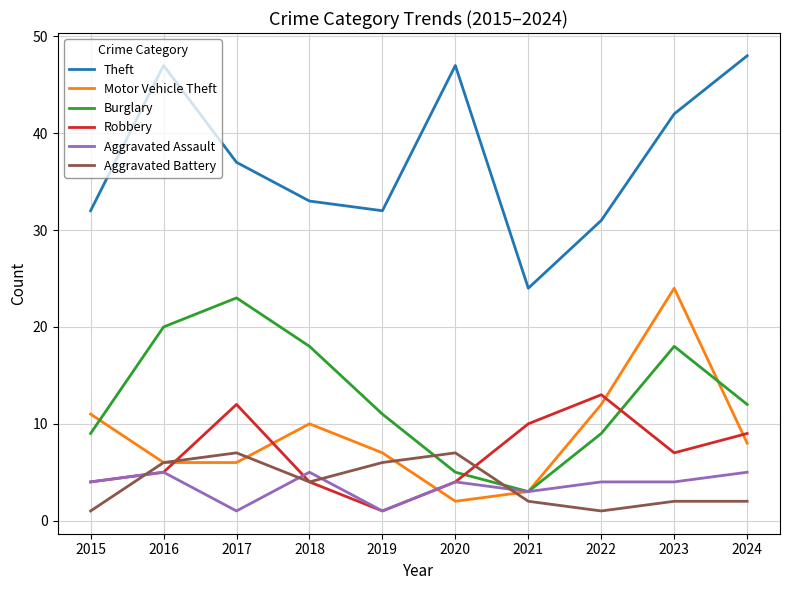

The Motor Vehicle Theft series shows 40 at 2023. True or false?

False